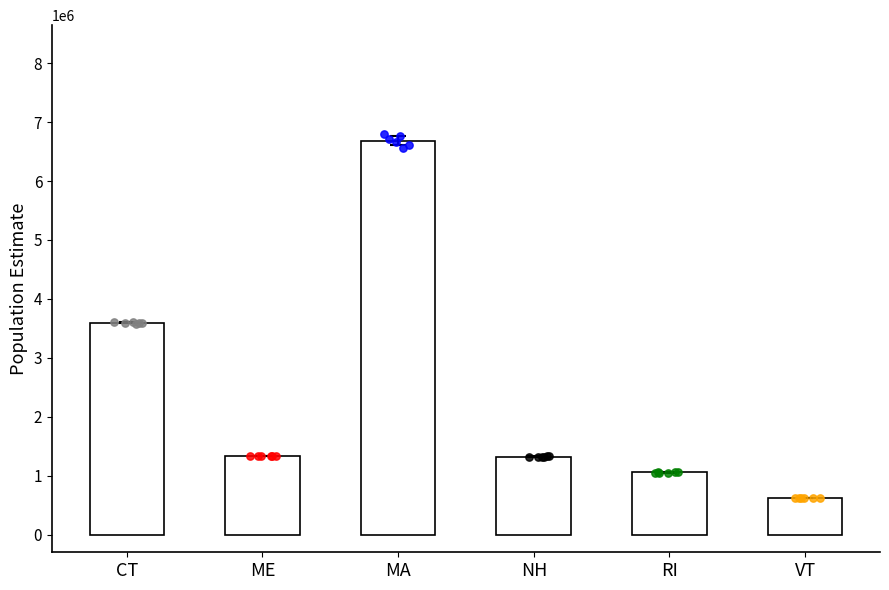

Which series contains the highest Y value?

POPESTIMATE2015